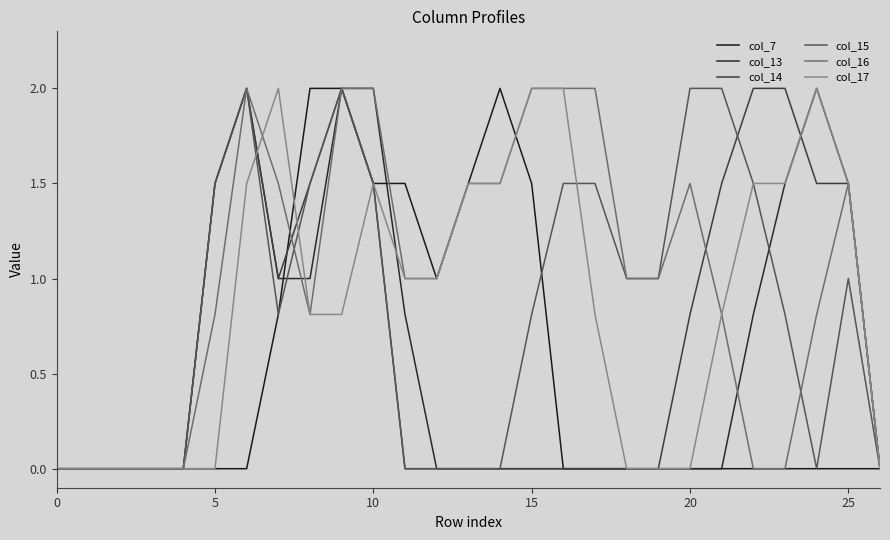

How many series are shown in this chart?

6